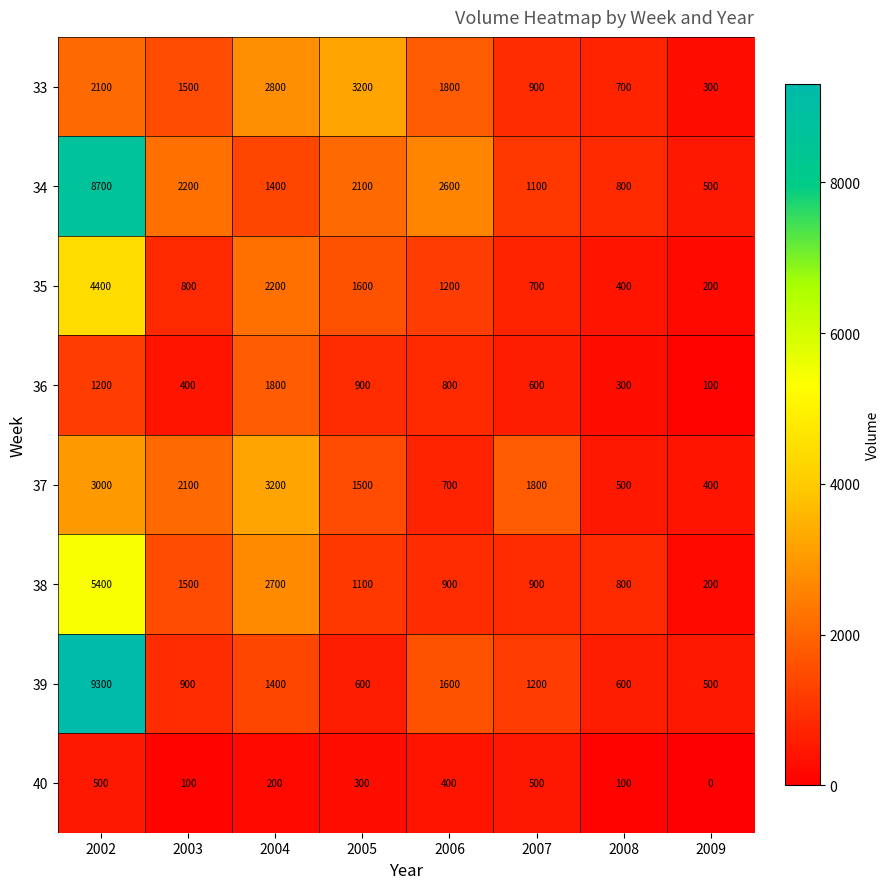

At 2002, list the series in order from largest to smallest.

39, 34, 38, 35, 37, 33, 36, 40